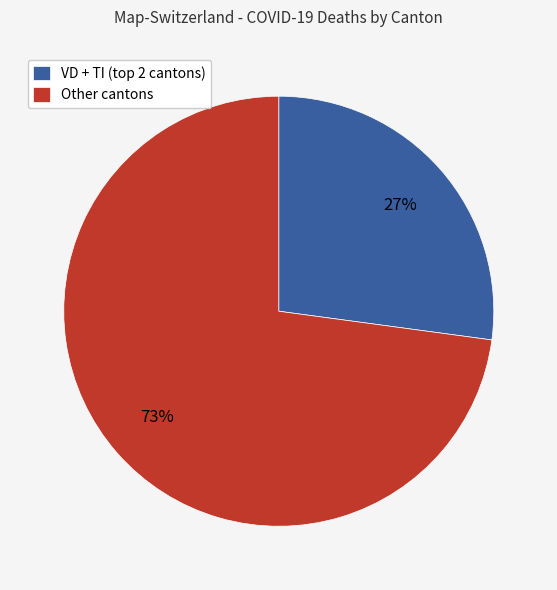

What is the smallest slice in the pie chart?

VD + TI (top 2 cantons)